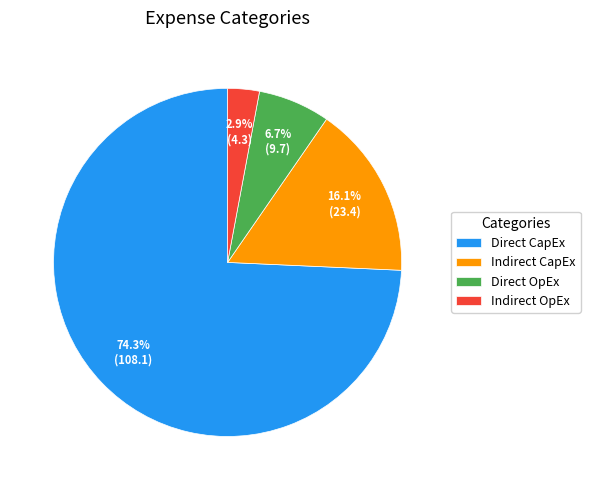

Which category has the biggest portion of the pie?

Direct CapEx